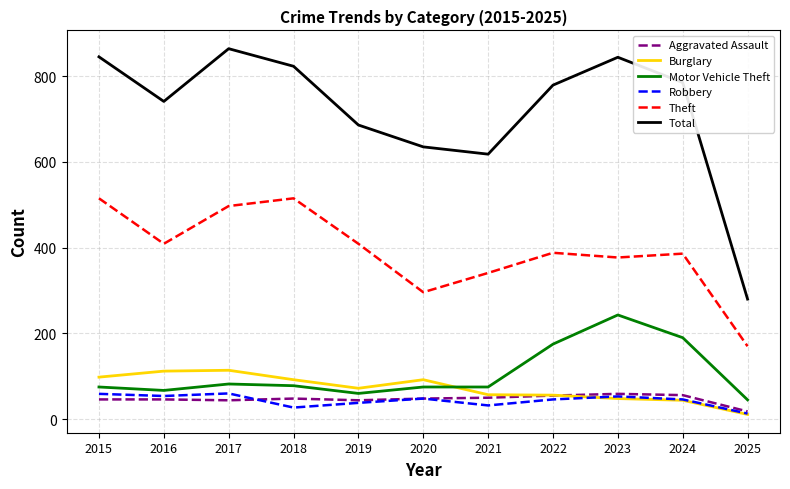

True or false: Burglary has more than 1 points higher than both neighbors.

True